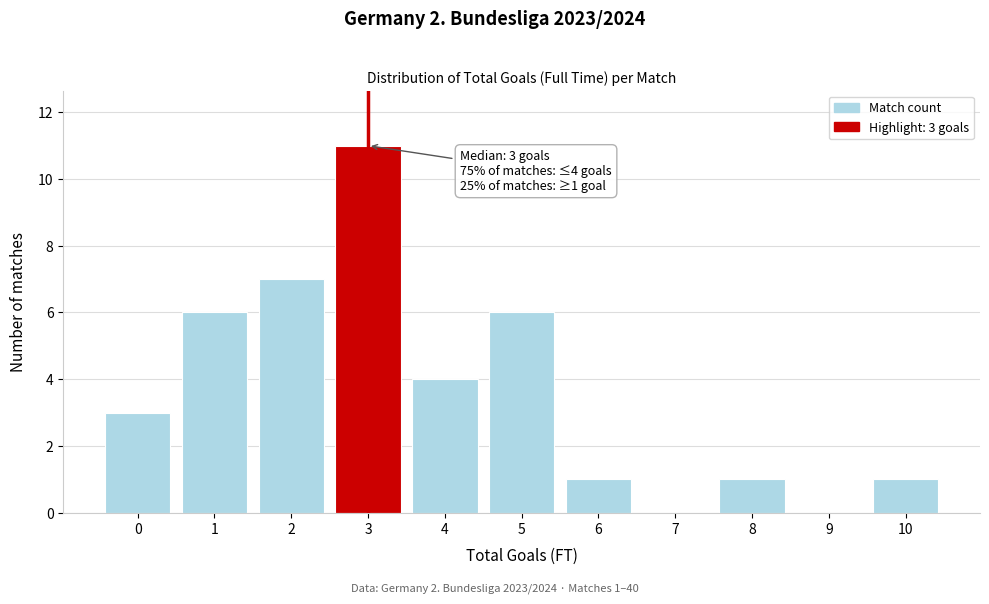

Reading left to right, what are all the values shown in this chart?

0=3	1=6	2=7	3=11	4=4	5=6	6=1	7=0	8=1	9=0	10=1